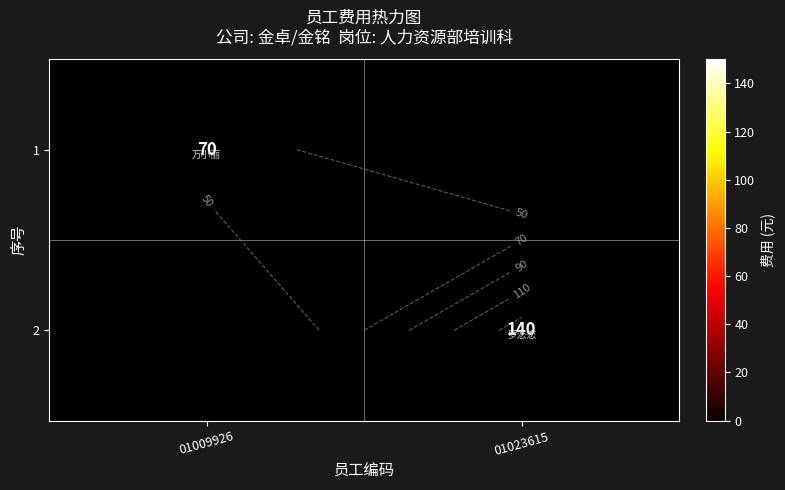

Which category has the lowest value in the 1 series?

01009926